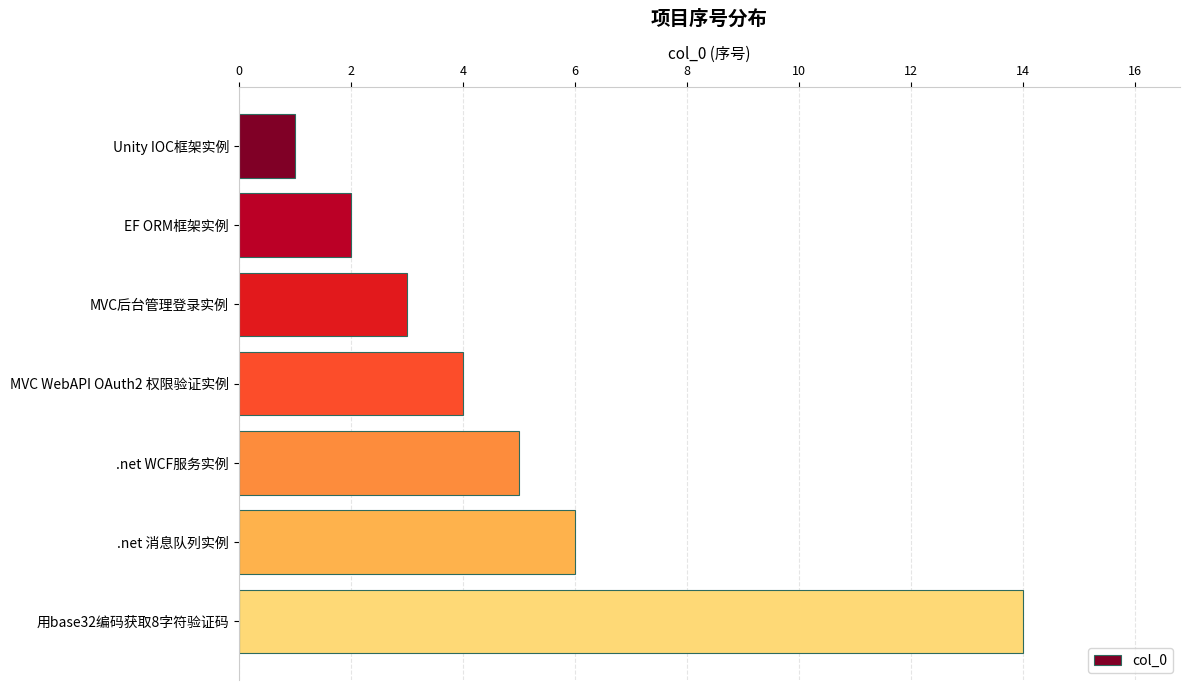

What is the label of the 7th bar from the bottom?

Unity IOC框架实例